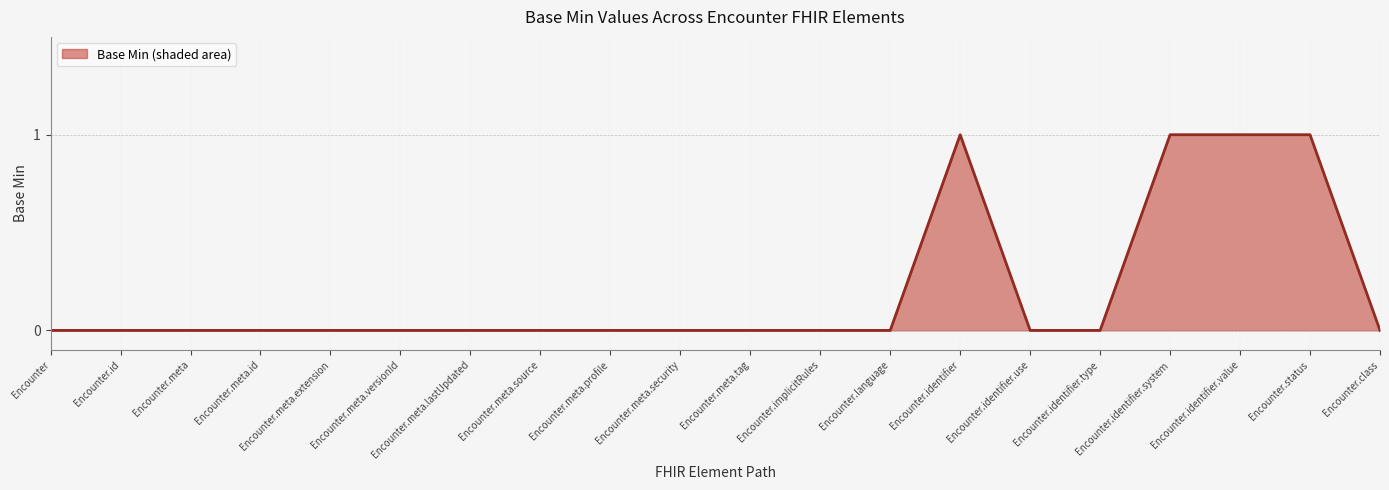

What is the maximum value shown in the chart?

1